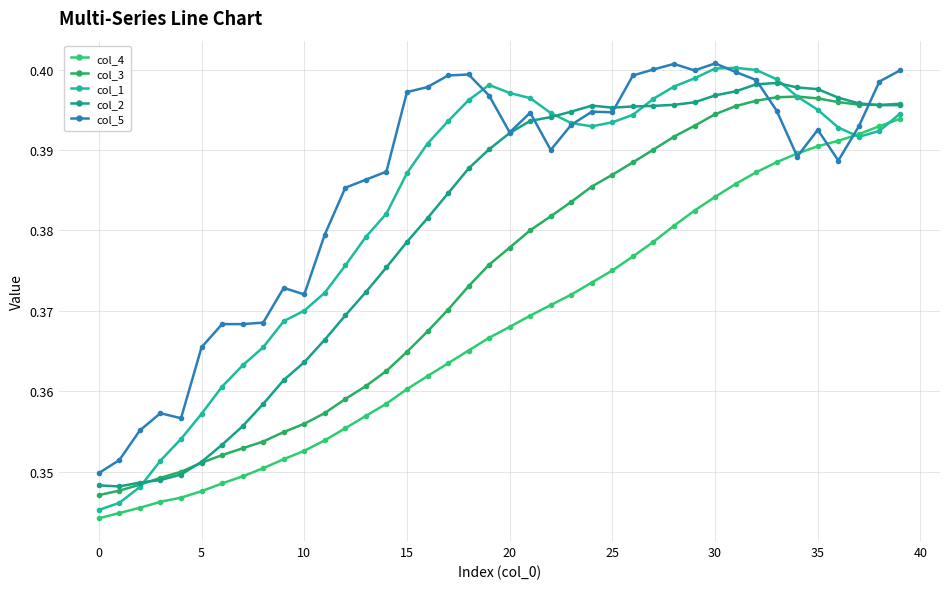

What is the maximum value shown in the chart?

0.4